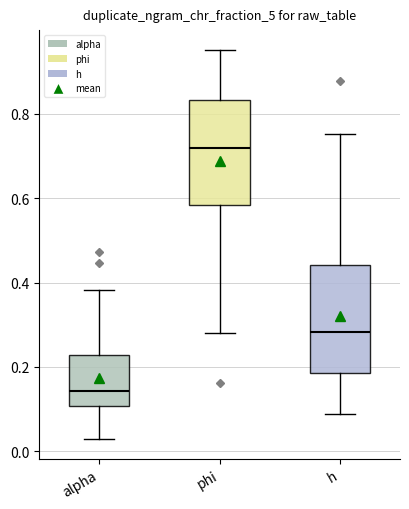

Reading left to right, transcribe this box plot: for each box, give where its median line is, the range the box spans, and where its two whiskers end, as read against the y-axis. The values are not printed on the chart, so give them approximately, as read against the axis.

alpha: median 0.14, box 0.10 to 0.22, whiskers 0.02 to 0.38
phi: median 0.72, box 0.58 to 0.84, whiskers 0.28 to 0.96
h: median 0.28, box 0.18 to 0.44, whiskers 0.08 to 0.76